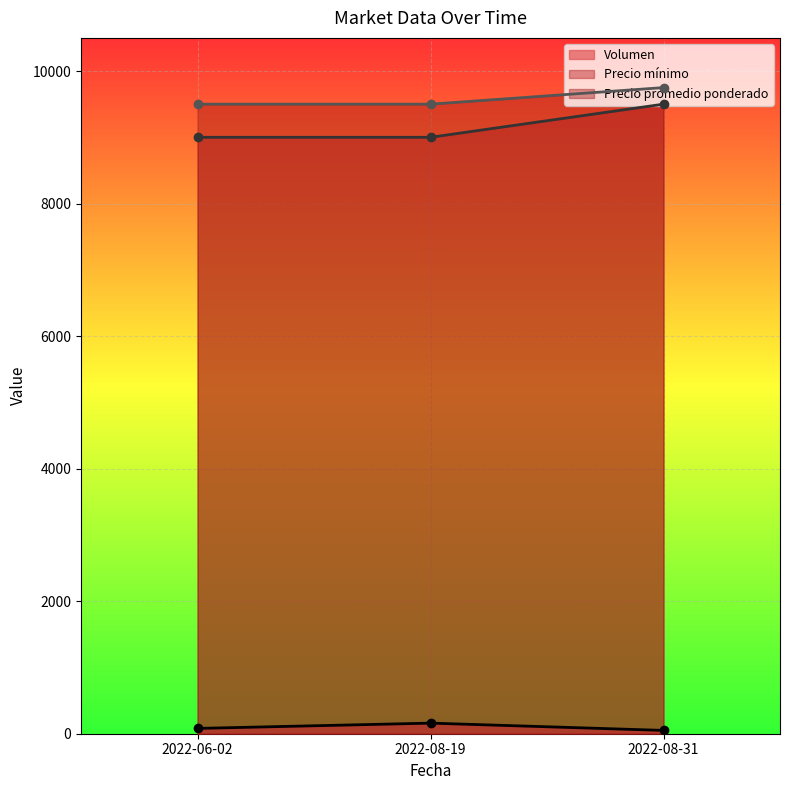

What is the difference between the highest and lowest values at 2022-08-31?

9700